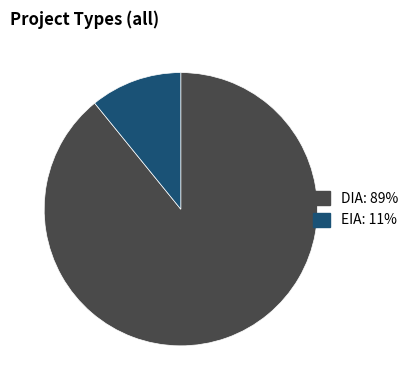

Combined, do DIA and EIA account for over 50%?

Yes